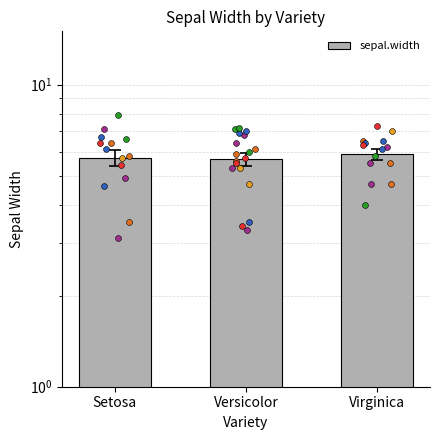

What is the change in value from Setosa to Versicolor?

-0.1